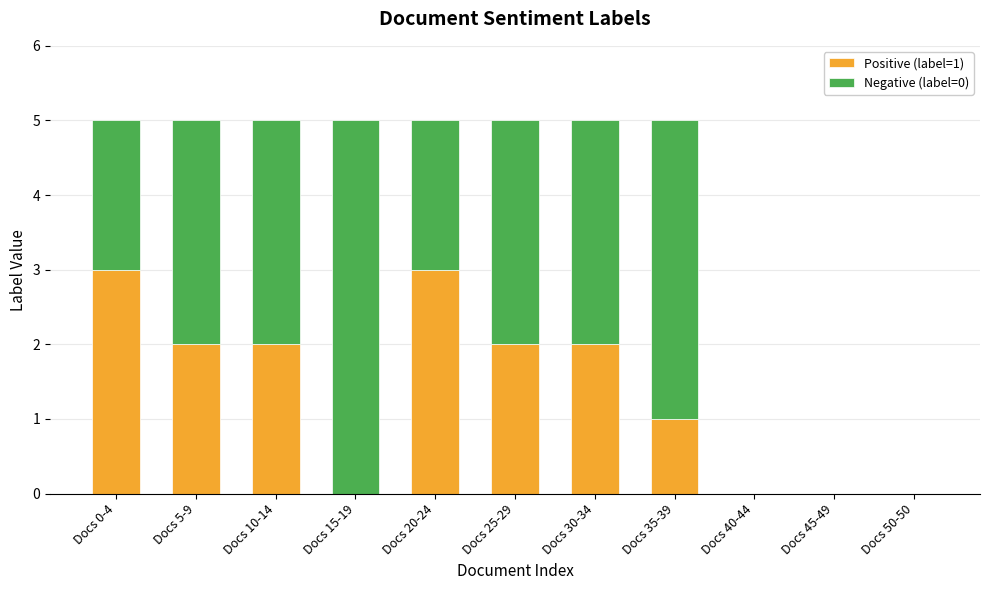

The value of Positive (label=1) at Docs 50-50 is 1. True or false?

False